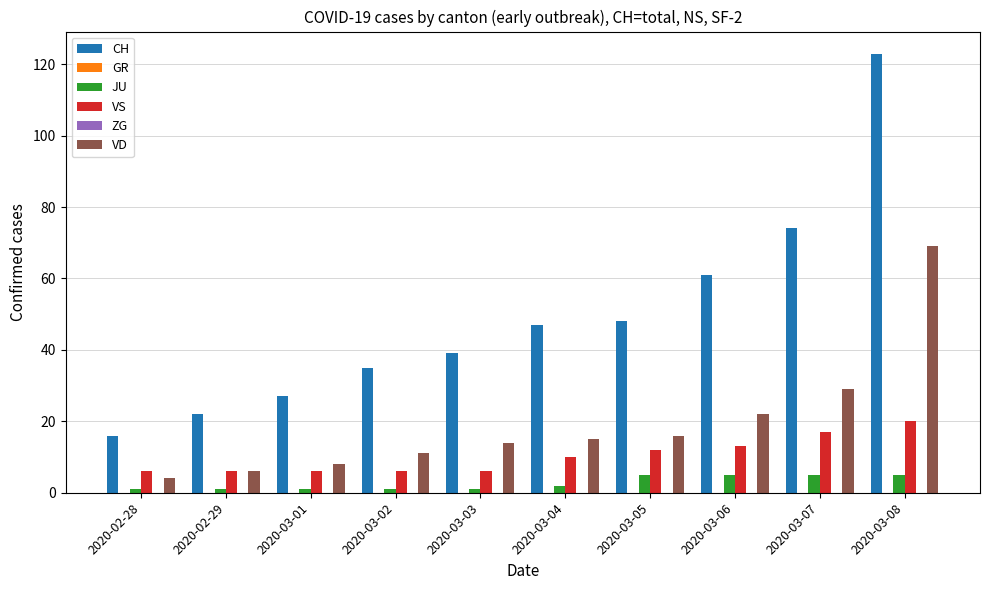

What position from the right is 2020-03-01?

8